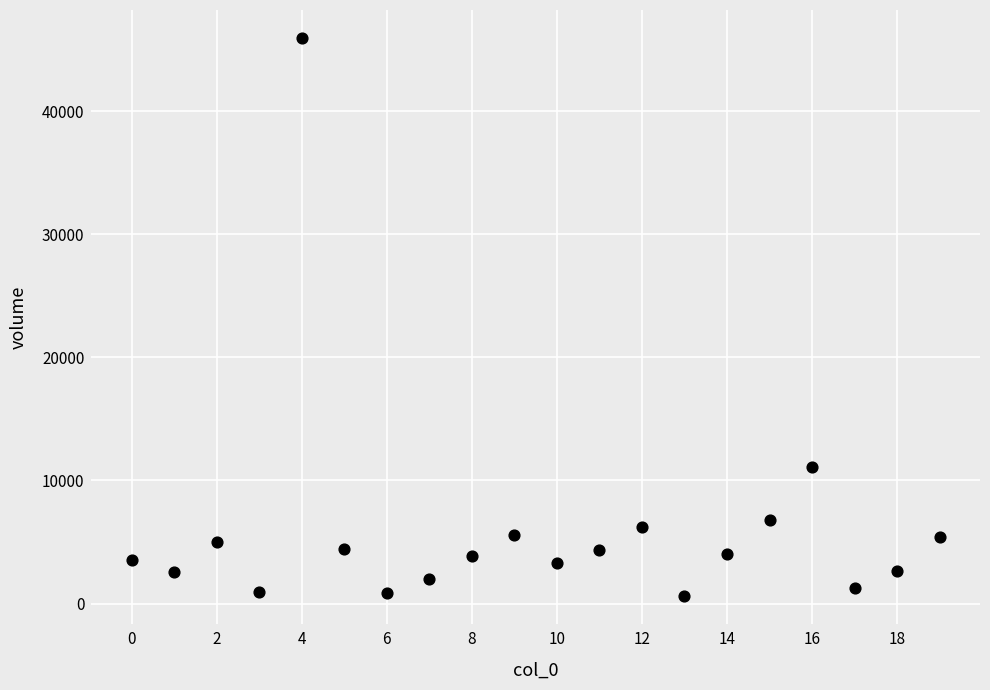

What is the range of Y values (max minus min)?

45355.2